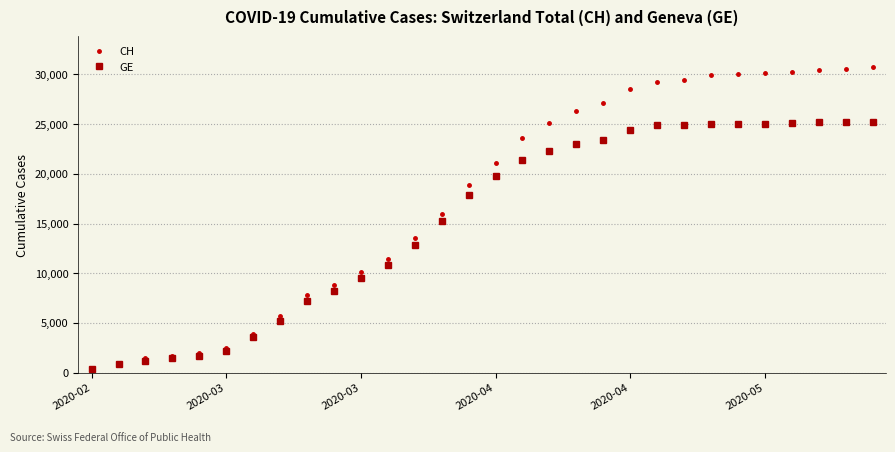

What is the maximum value for CH?

30746